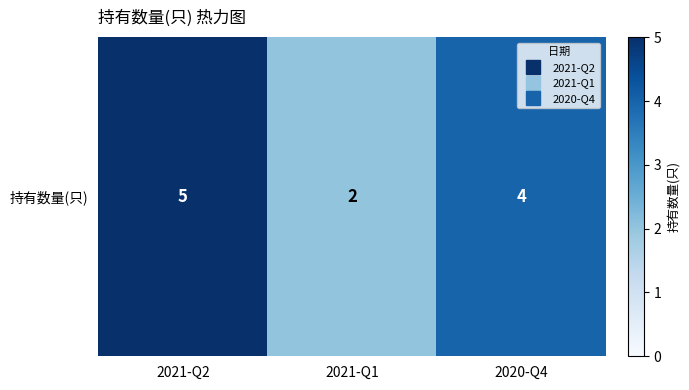

The value at 2021-Q2 is 1. True or false?

False